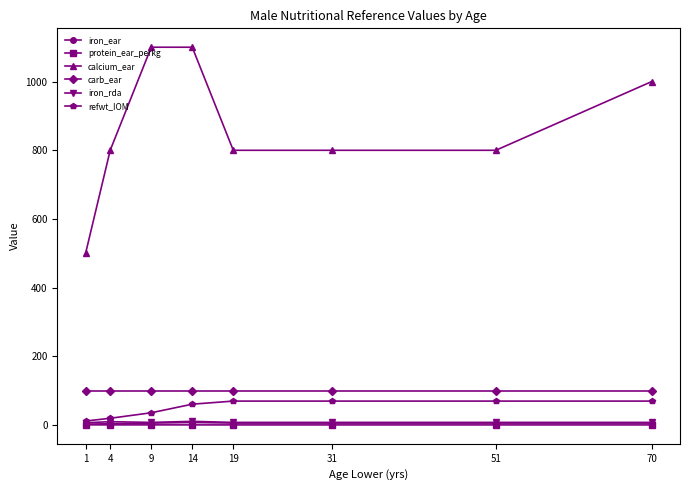

What is the value of the refwt_IOM point at the 3rd from the left?

36.0